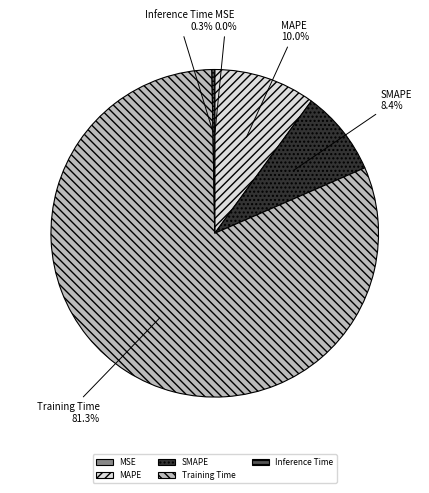

What is the total percentage of SMAPE and Training Time?

89.7%